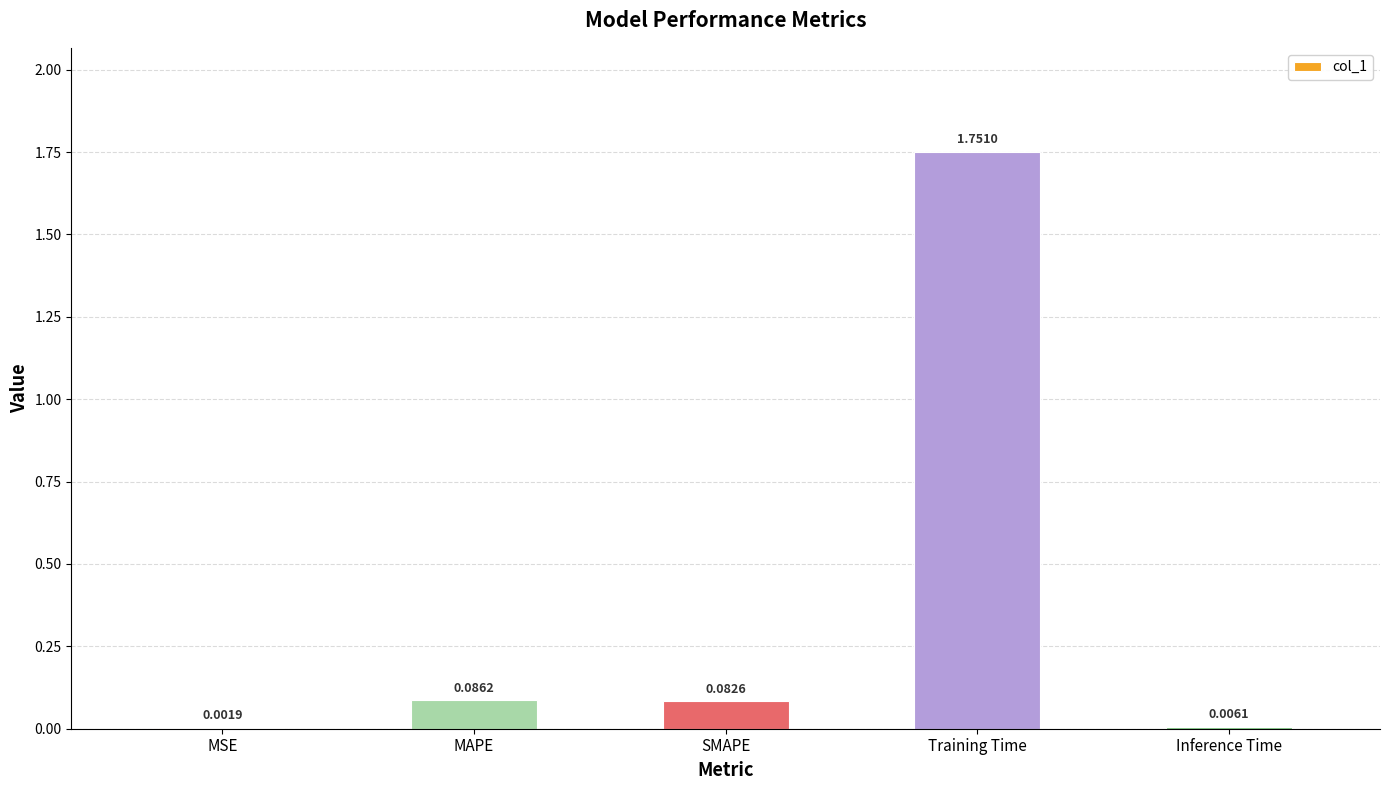

Which has a higher value, Training Time or MAPE?

Training Time